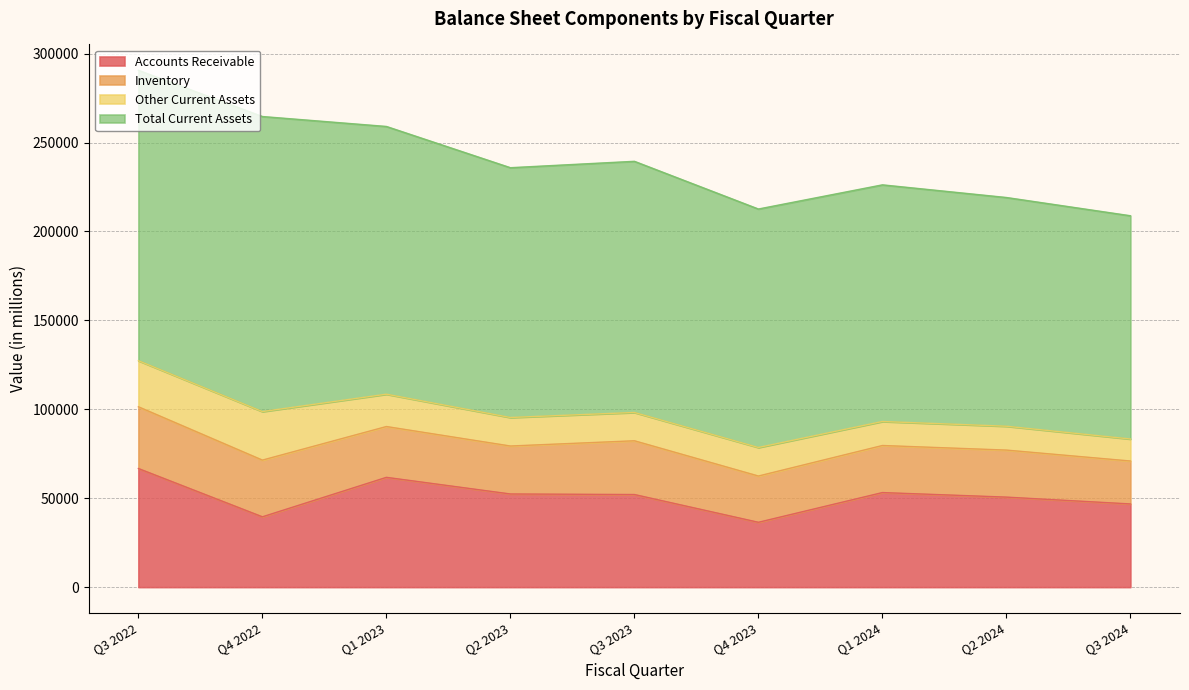

What is the value of the Inventory point at the 4th from the left?

26019